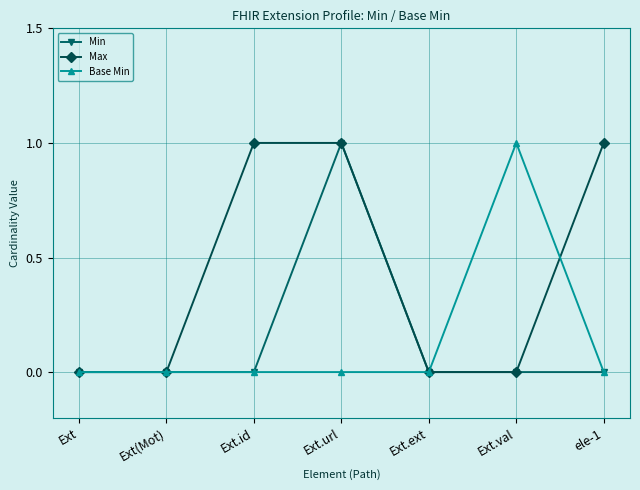

Is it true that Min equals -1 at Ext.val?

False